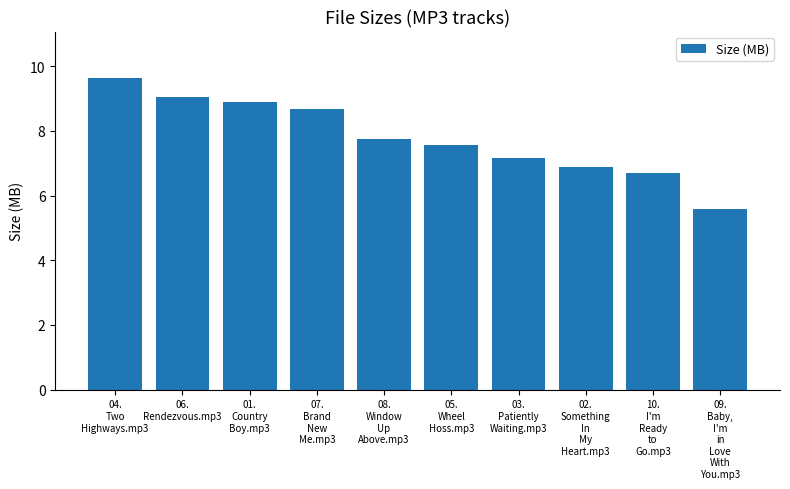

What is the label of the 7th bar from the right?

07.
Brand
New
Me.mp3